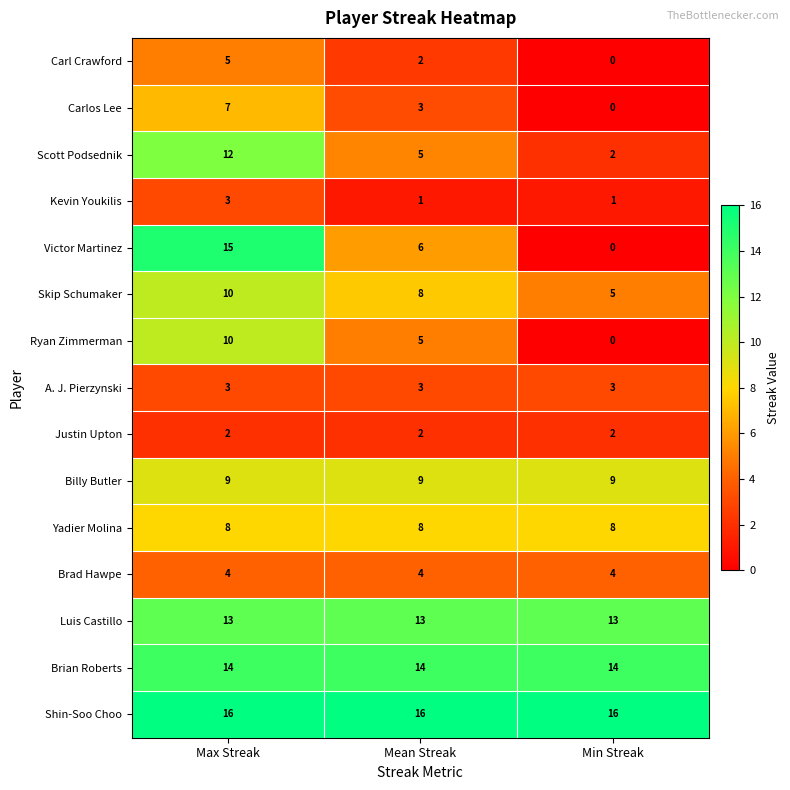

What is the sum of all Scott Podsednik values?

19